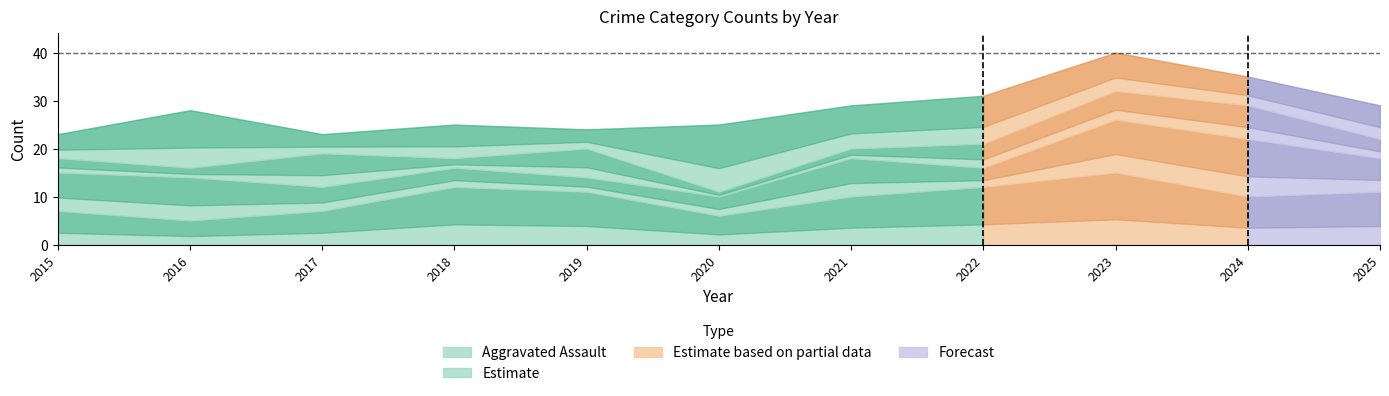

The Criminal Sexual Assault series shows 1 at 2016. True or false?

False